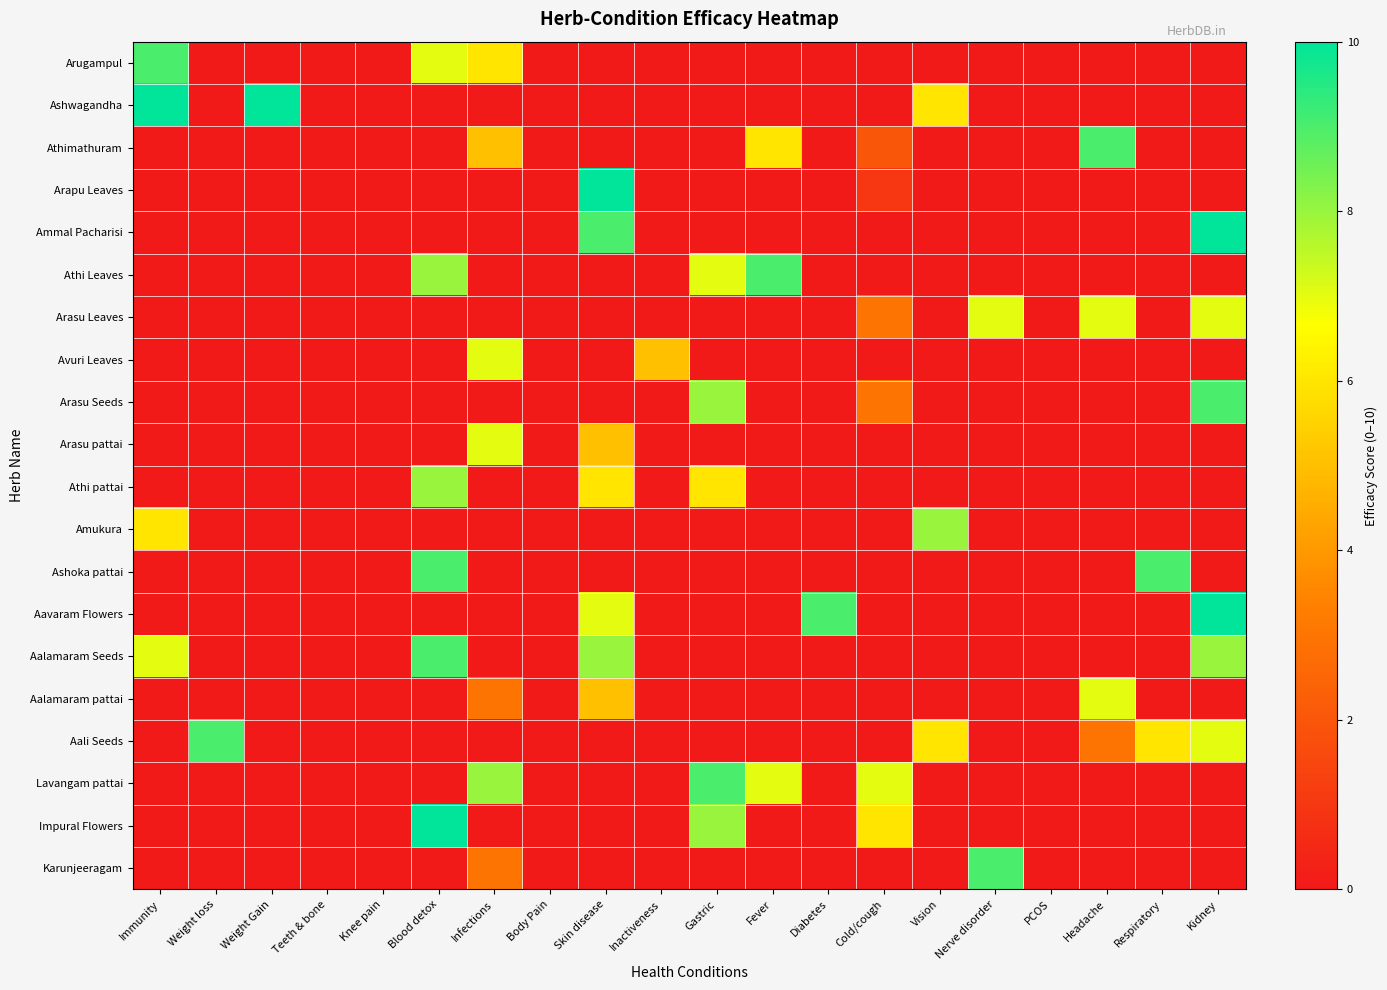

What is the greatest value displayed?

10